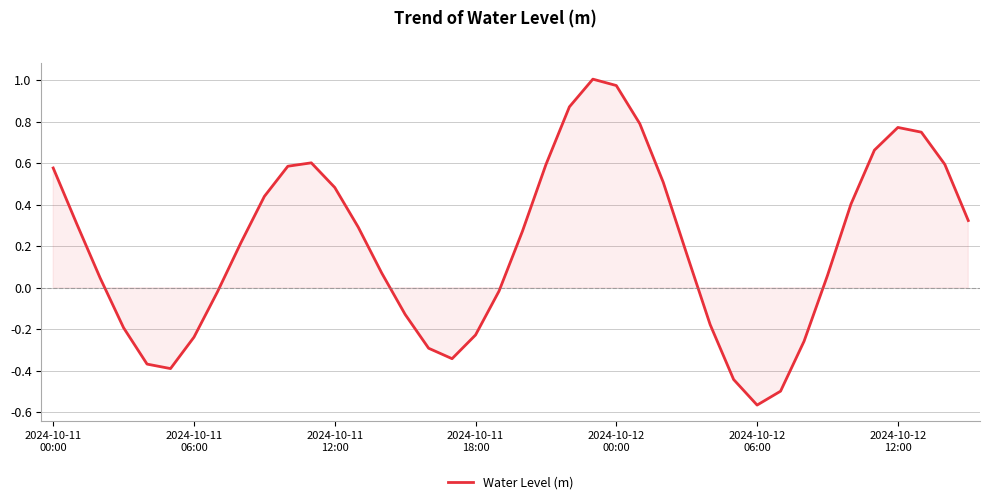

Does the chart have visible grid lines?

Yes